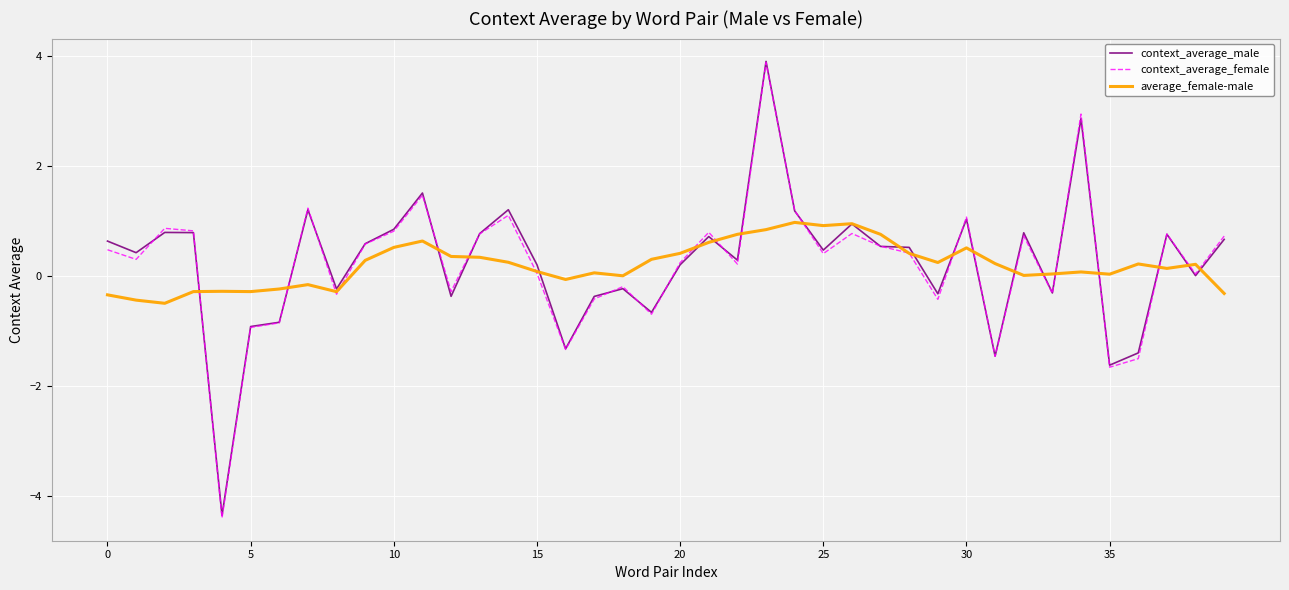

Which series has the widest spread of values?

context_average_female